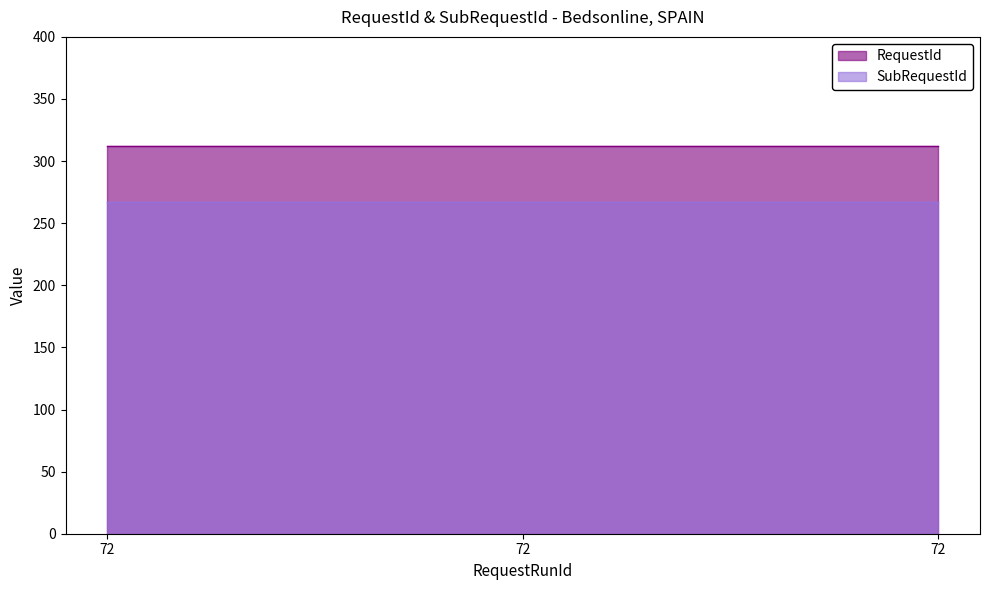

Which has a higher value, 72 or 72?

72